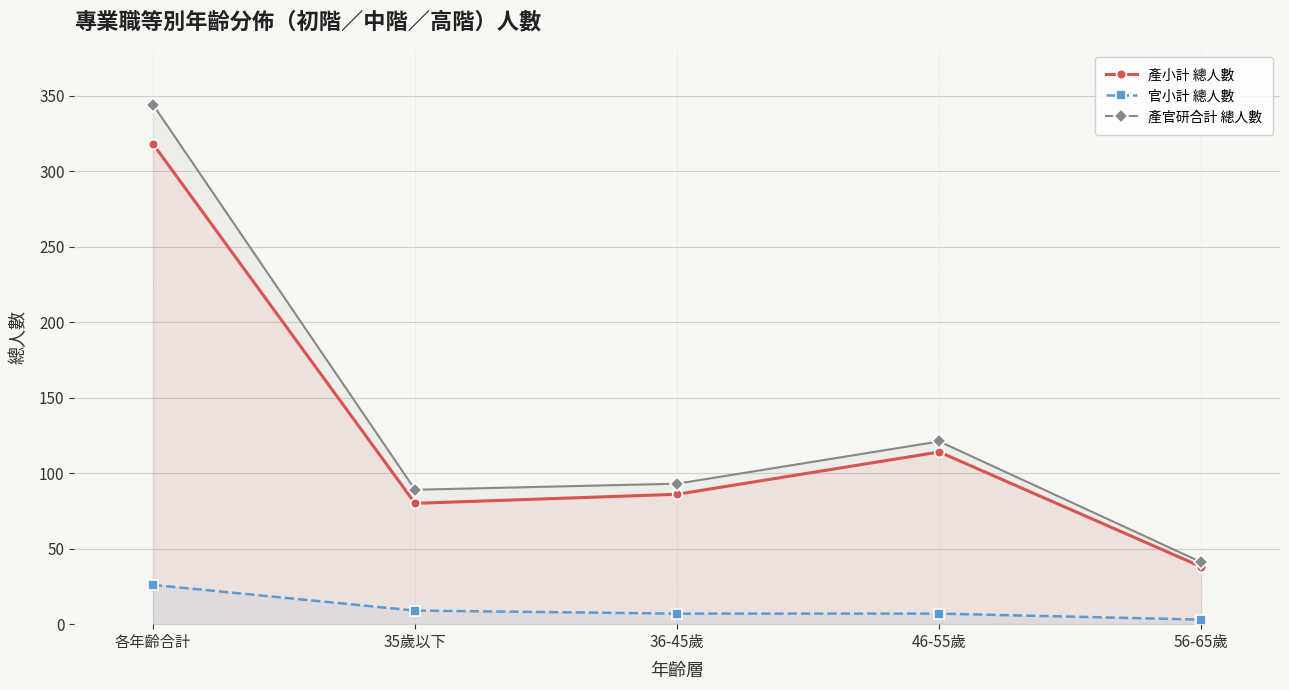

What is the average value of the 產官研合計 總人數 series?

138